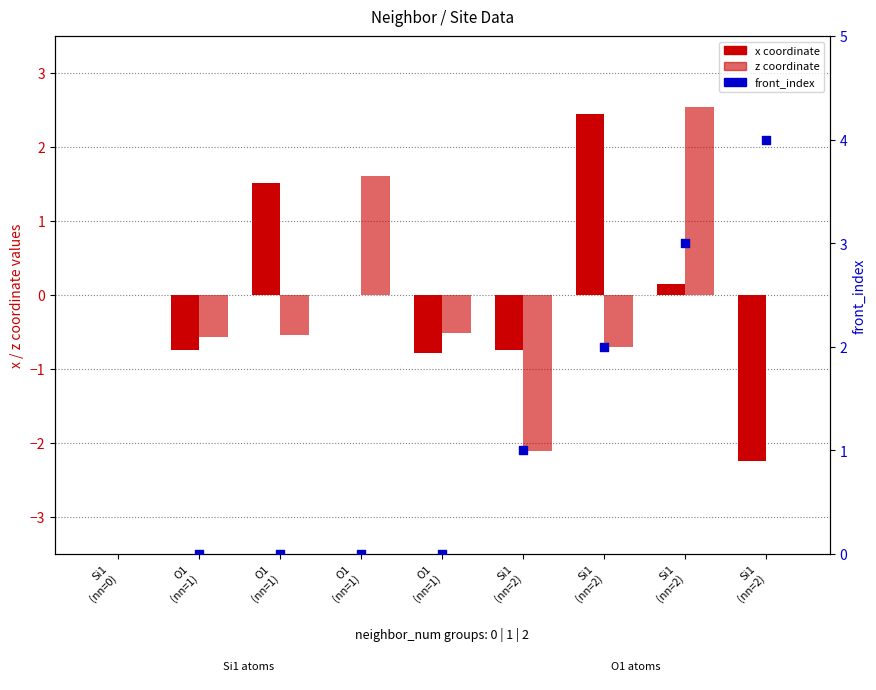

At which category is the sum across all series the highest?

Si1
(nn=2)